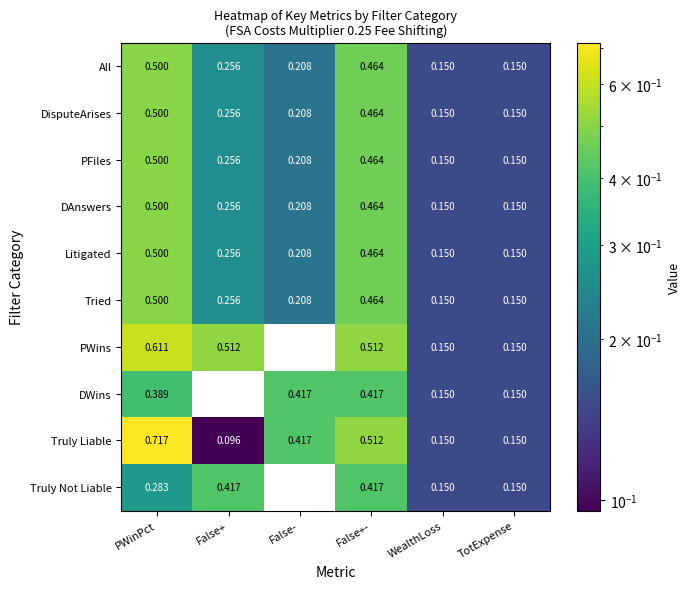

At which label does Truly Liable reach its peak?

PWinPct